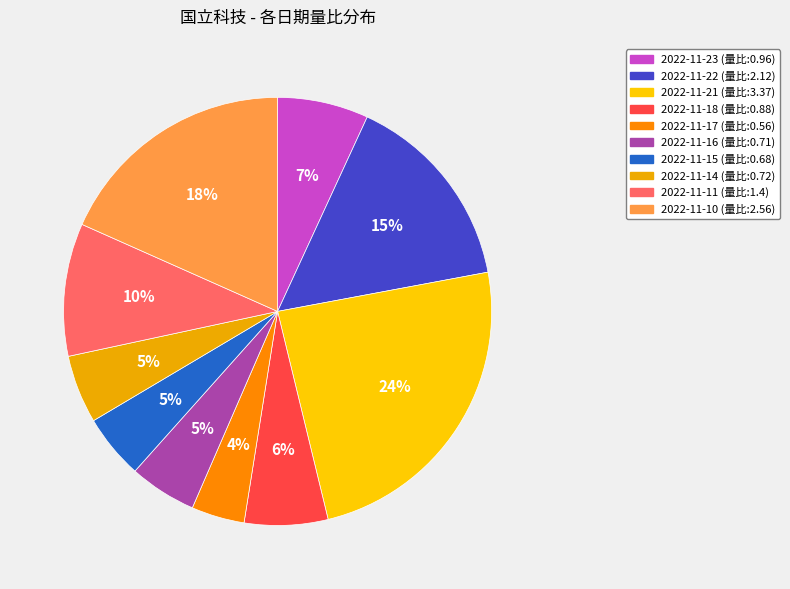

Count the number of slices in the pie.

10